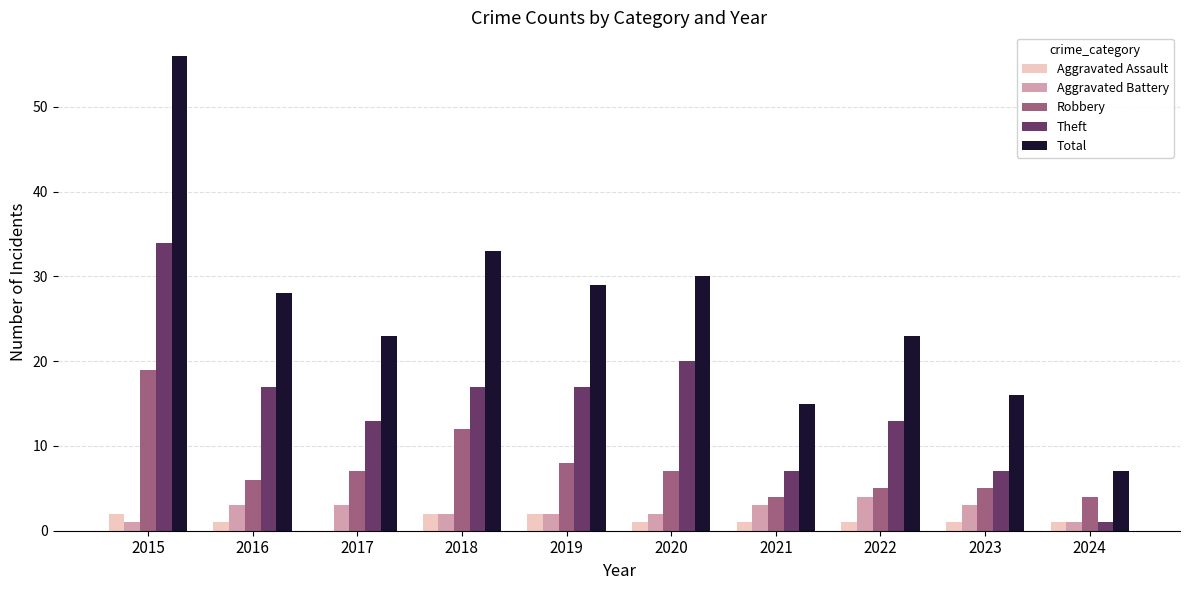

What is the sum of all Aggravated Assault values?

12